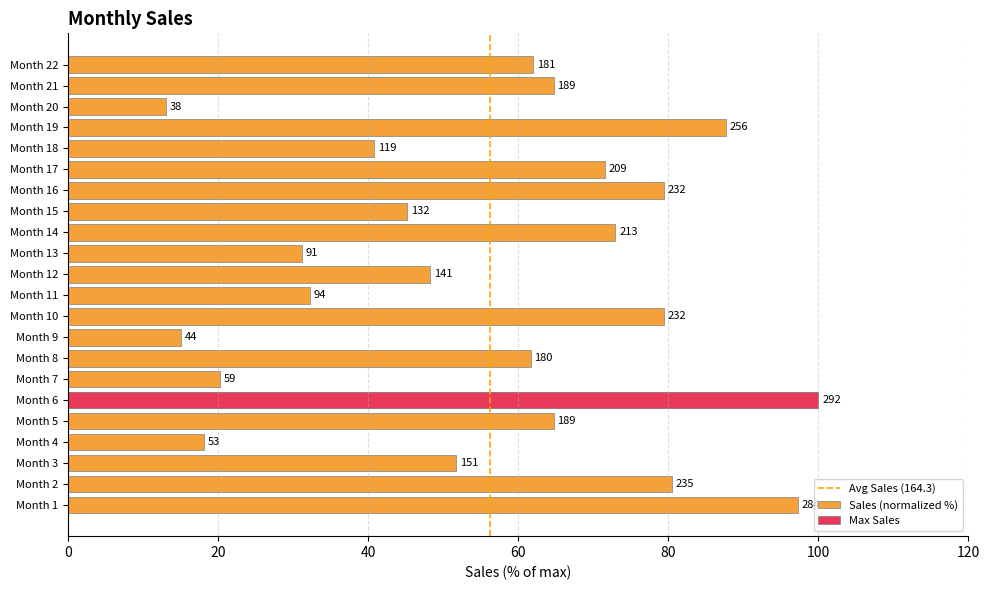

True or false: the data shows 64.3 at Month 18.

False